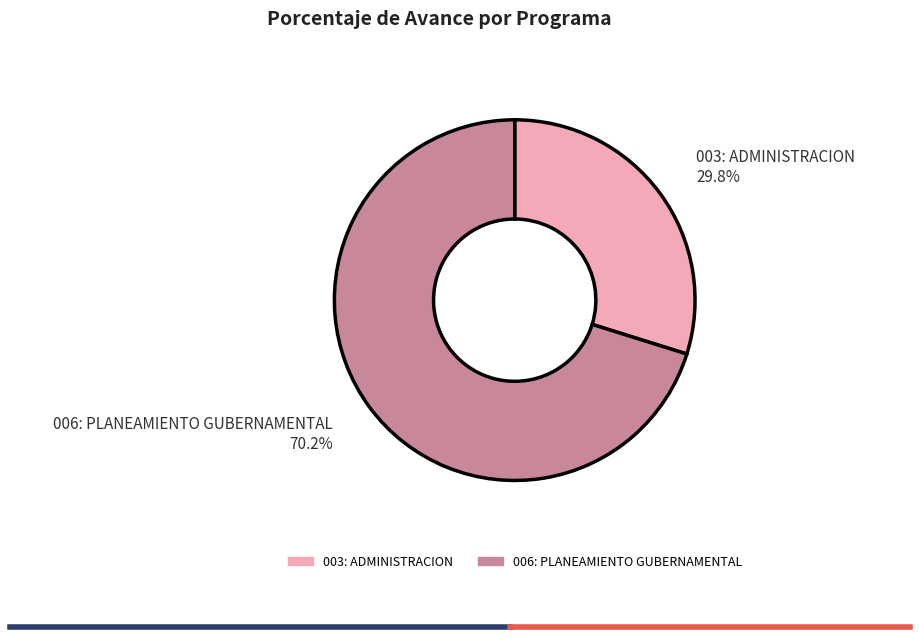

The 003: ADMINISTRACION slice represents 30% of the pie. True or false?

True